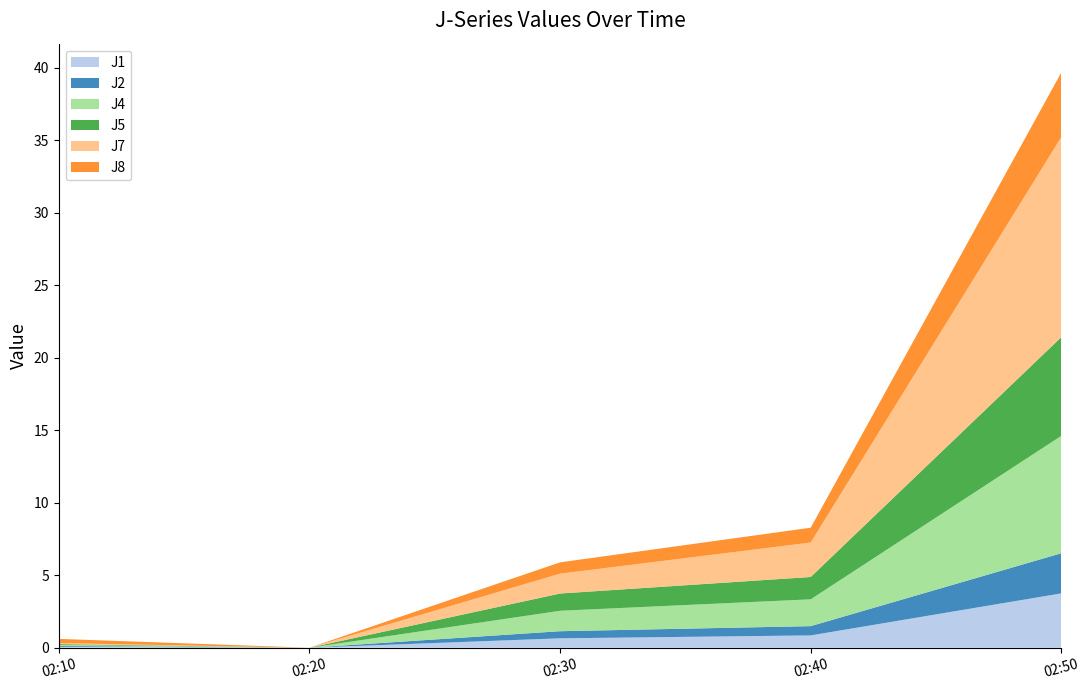

Reading left to right, extract all data points from this chart.

J1: 0.1	0.0	0.7	0.8	3.8
J2: 0.1	0.0	0.5	0.6	2.8
J4: 0.1	0.0	1.4	1.9	8.1
J5: 0.1	0.0	1.2	1.5	6.8
J7: 0.1	0.0	1.4	2.4	13.8
J8: 0.3	0.0	0.8	1.0	4.5